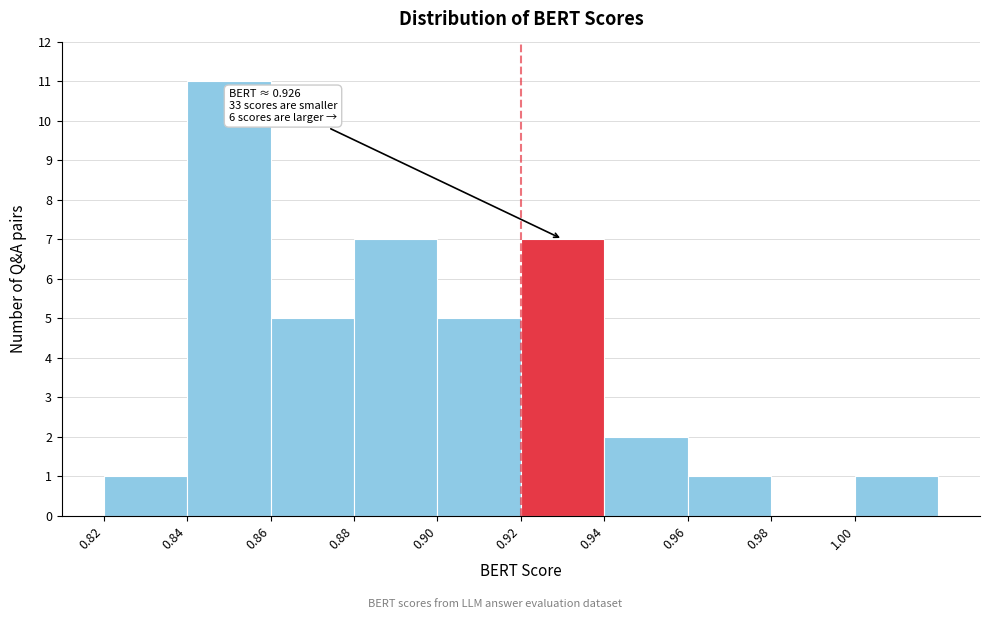

Over which range of the x-axis is the bar tallest?

0.84 to 0.86